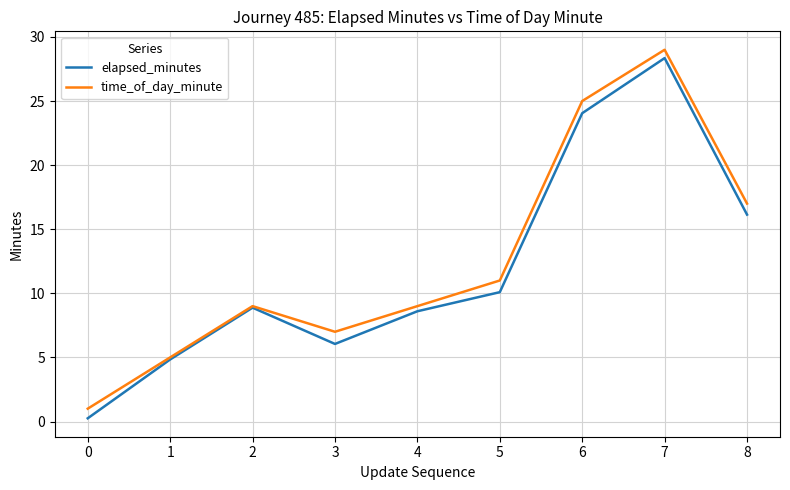

List the series in order of their peak value, lowest first.

elapsed_minutes, time_of_day_minute